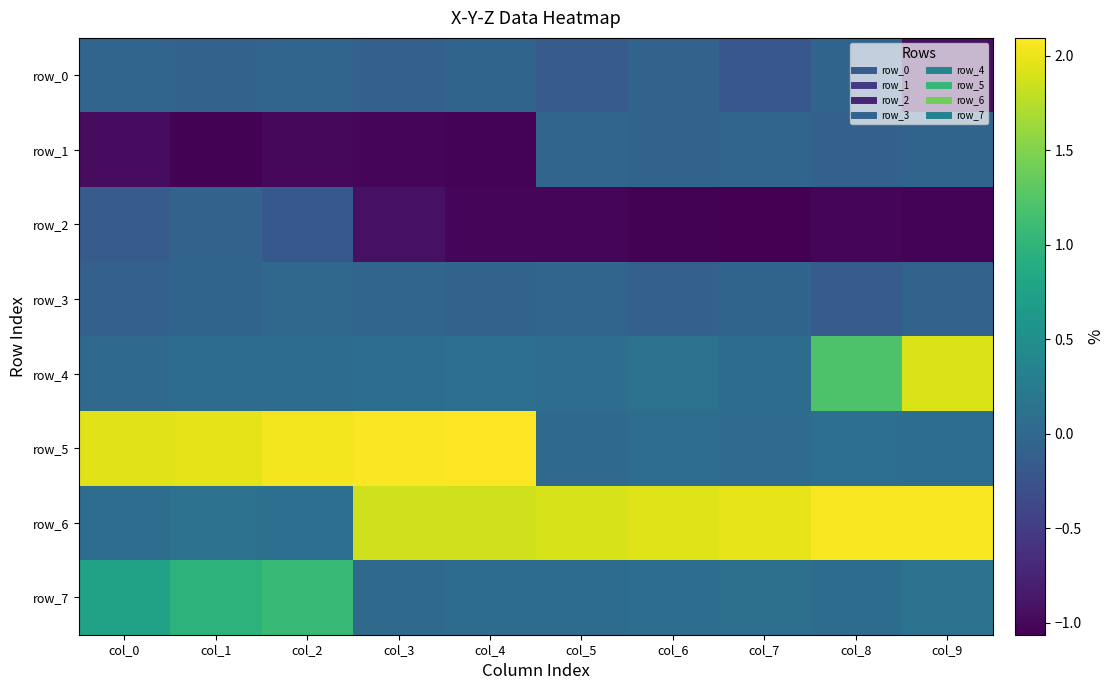

Which series changed the most between col_2 and col_6?

row_5